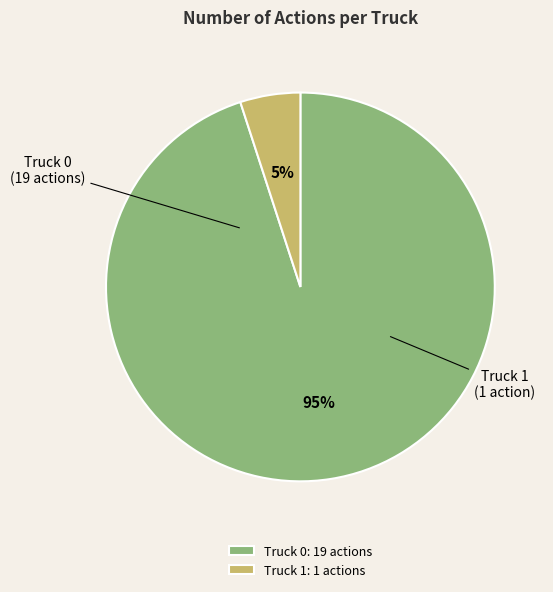

To the nearest percent, what is the difference between the largest and smallest slice percentages?

90%